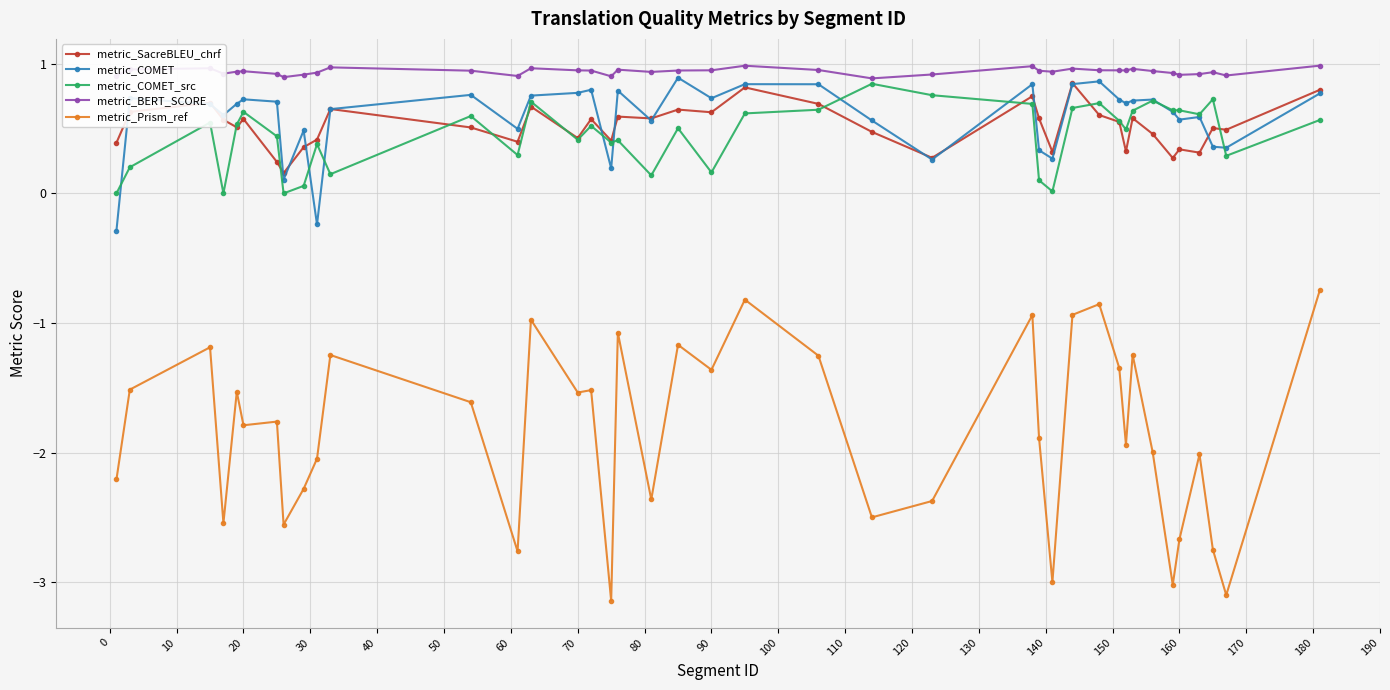

Which series has the largest total across all categories?

metric_BERT_SCORE